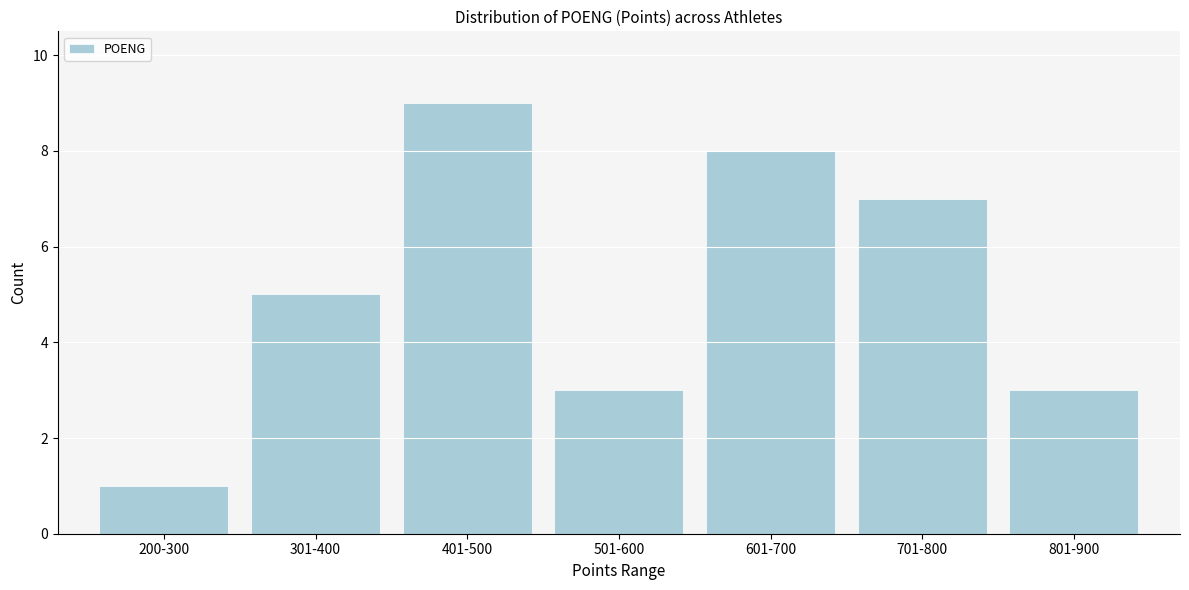

Reading left to right, list all the values displayed in this chart.

200-300=1	301-400=5	401-500=9	501-600=3	601-700=8	701-800=7	801-900=3